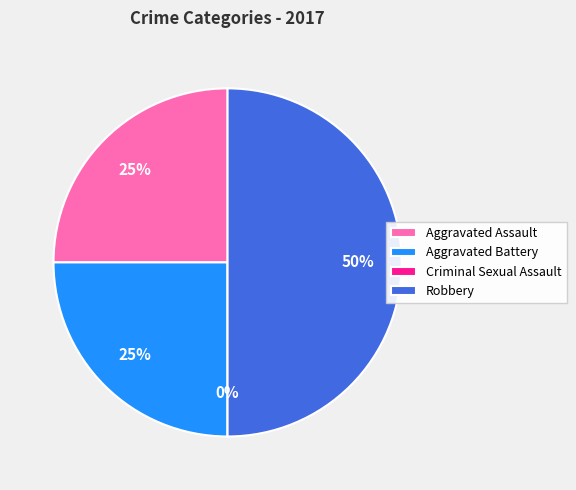

To the nearest percent, what percentage of the pie is Aggravated Assault?

25%